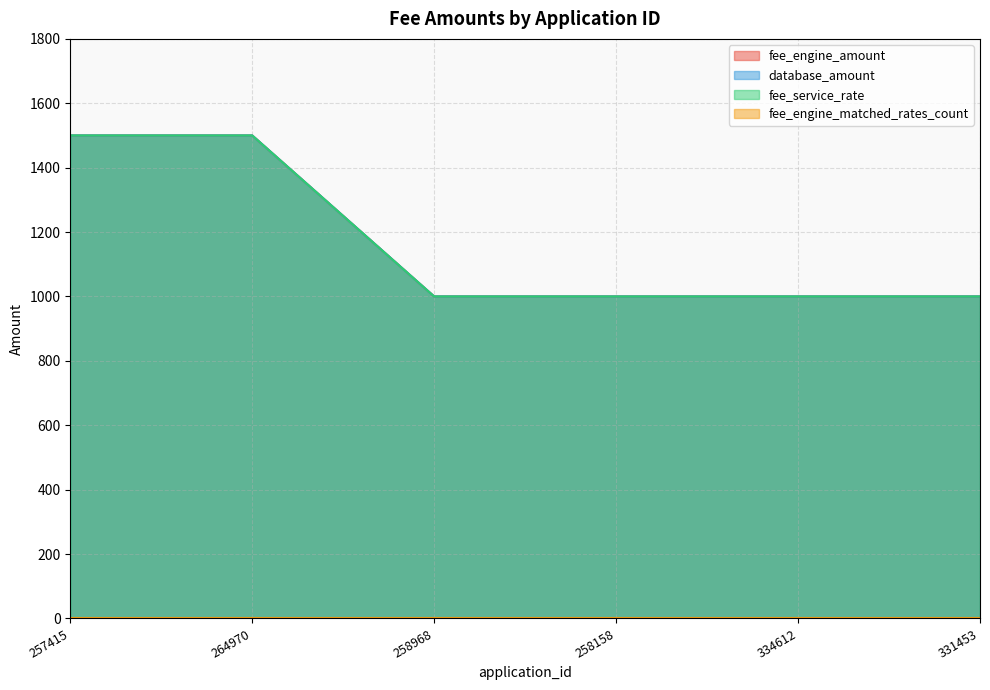

What is the minimum value shown in the chart?

1000